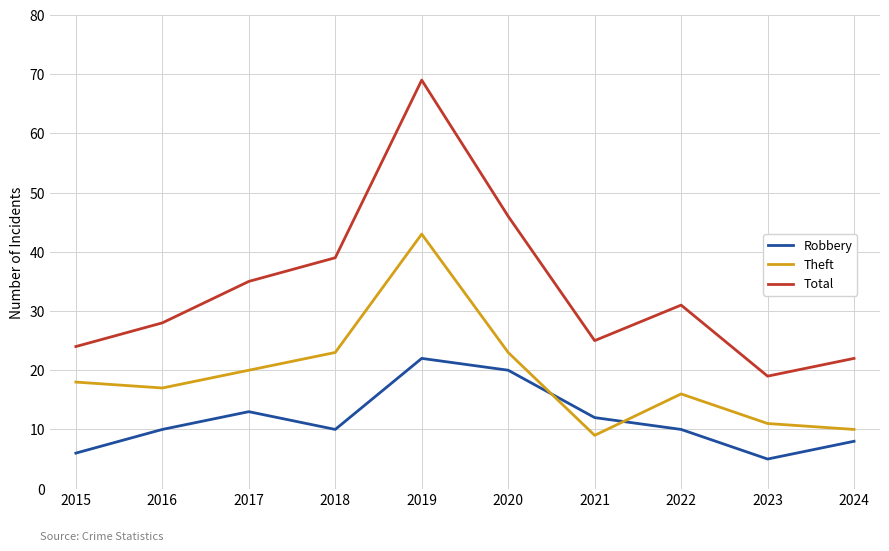

True or false: Theft and Robbery intersect in this chart.

True